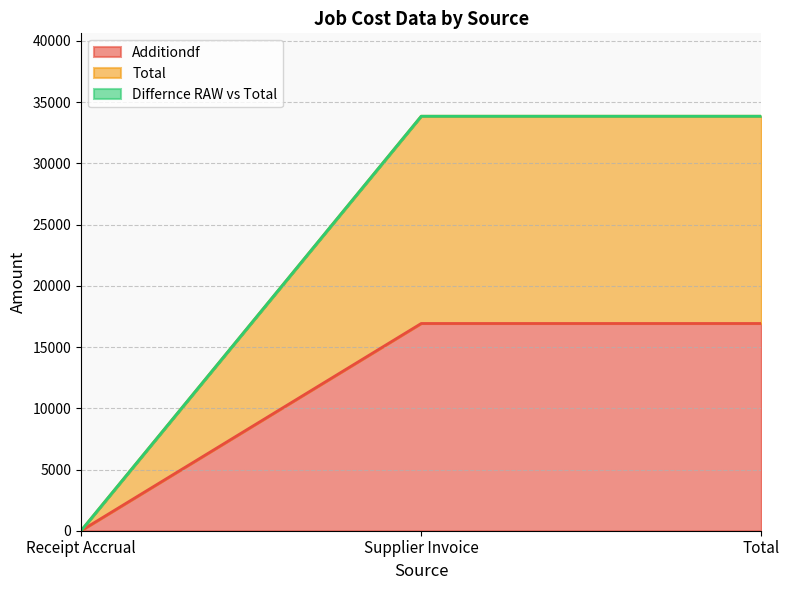

At how many categories does at least one series exceed 28990?

2